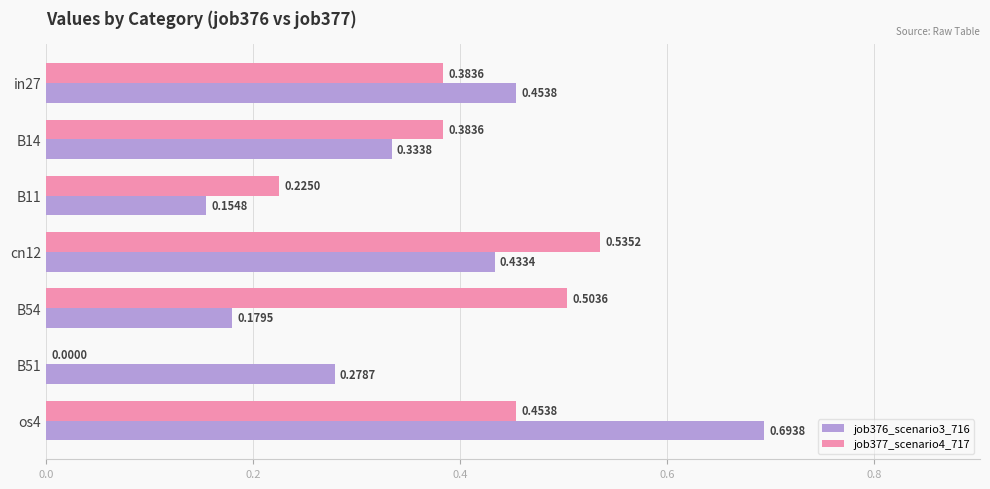

Between B14 and cn12, which series saw the biggest shift?

job377_scenario4_717